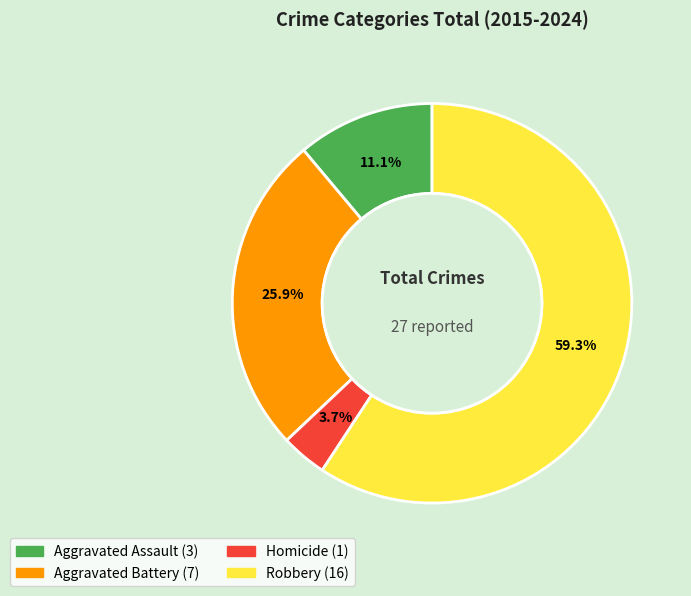

Count the number of slices in the pie.

4